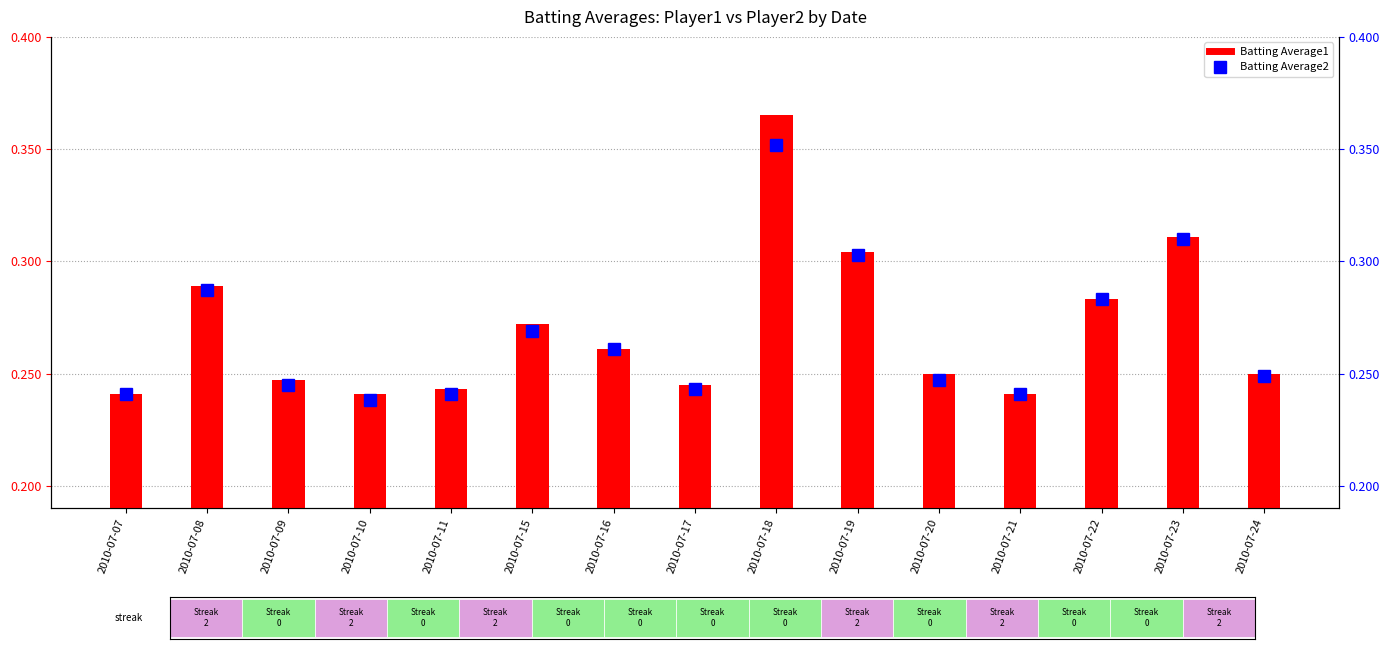

What is the sum of all Batting Average2 values?

4.0